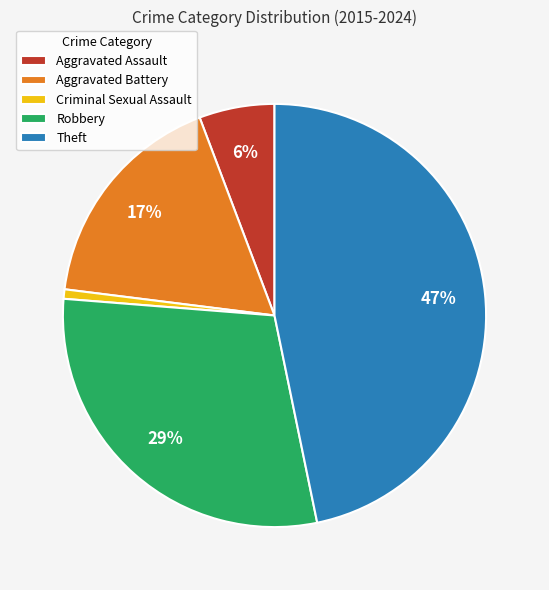

How many segments does this pie chart have?

5